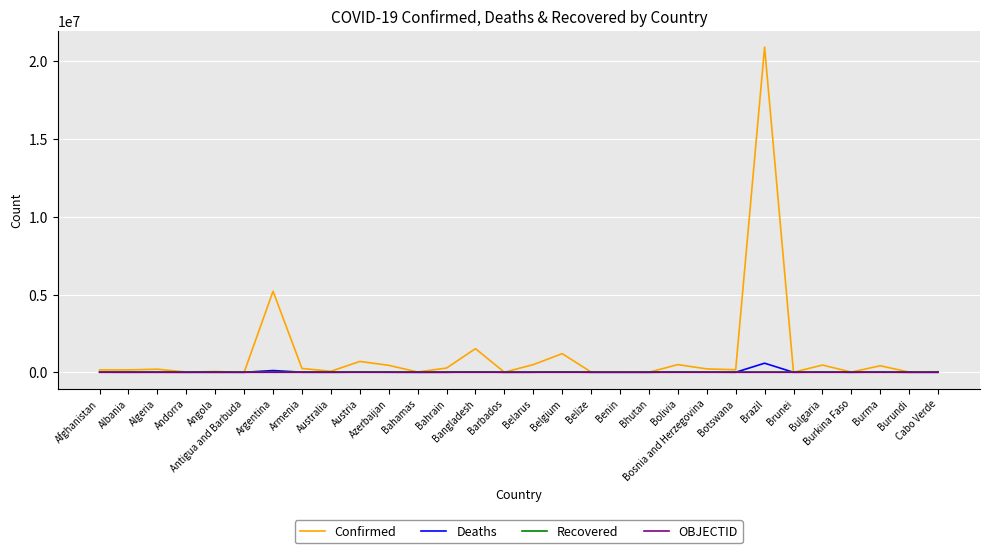

What is the average value of the Deaths series?

28711